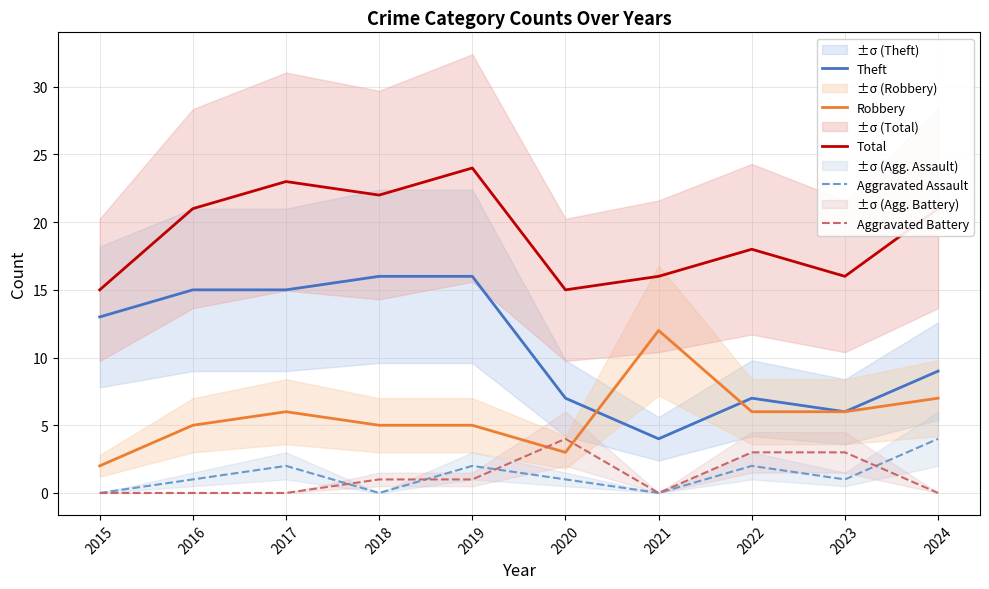

What is the difference between the second highest and minimum values in the Aggravated Assault series?

2